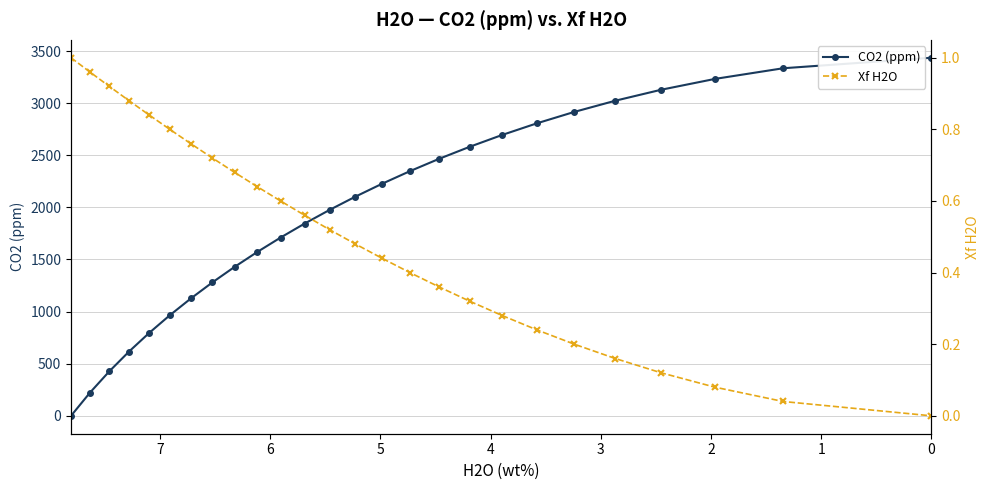

Reading left to right, list all the values displayed in this chart.

CO2 (ppm): 0.0	222.8	427.1	617.0	795.5	964.6	1125.7	1280.0	1428.4	1571.6	1710.1	1844.6	1975.2	2102.2	2226.3	2347.2	2465.7	2581.4	2695.0	2806.4	2915.8	3023.2	3128.6	3232.4	3334.6	3435.4
Xf H2O: 1.0	1.0	0.9	0.9	0.8	0.8	0.8	0.7	0.7	0.6	0.6	0.6	0.5	0.5	0.4	0.4	0.4	0.3	0.3	0.2	0.2	0.2	0.1	0.1	0.0	0.0